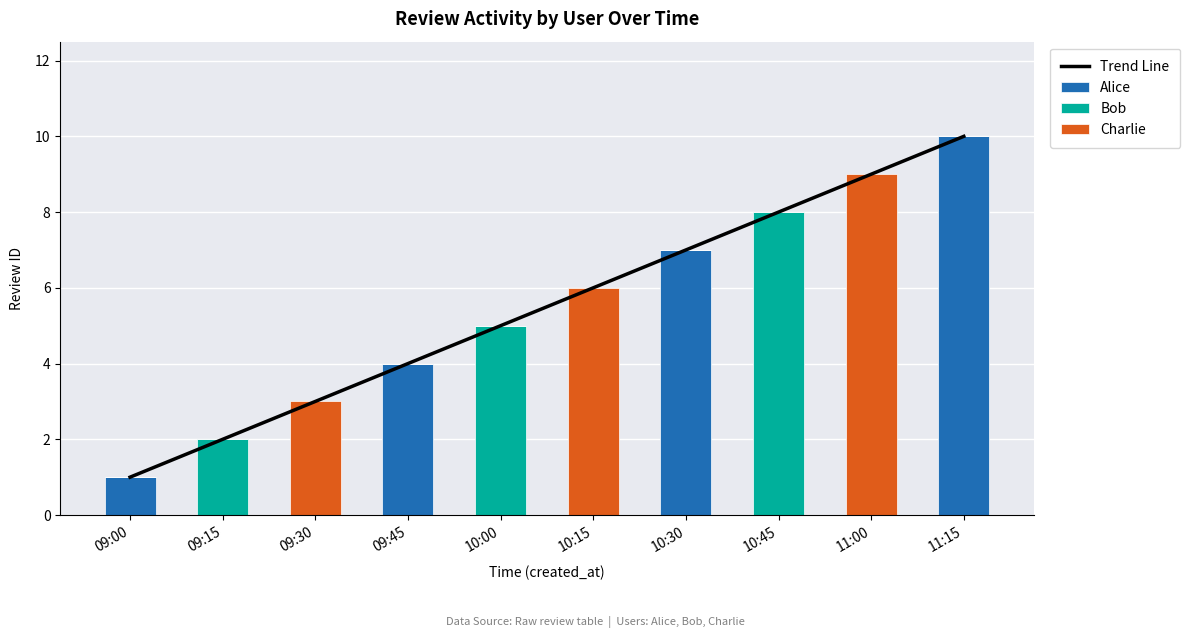

Which series has the largest total across all categories?

Trend Line